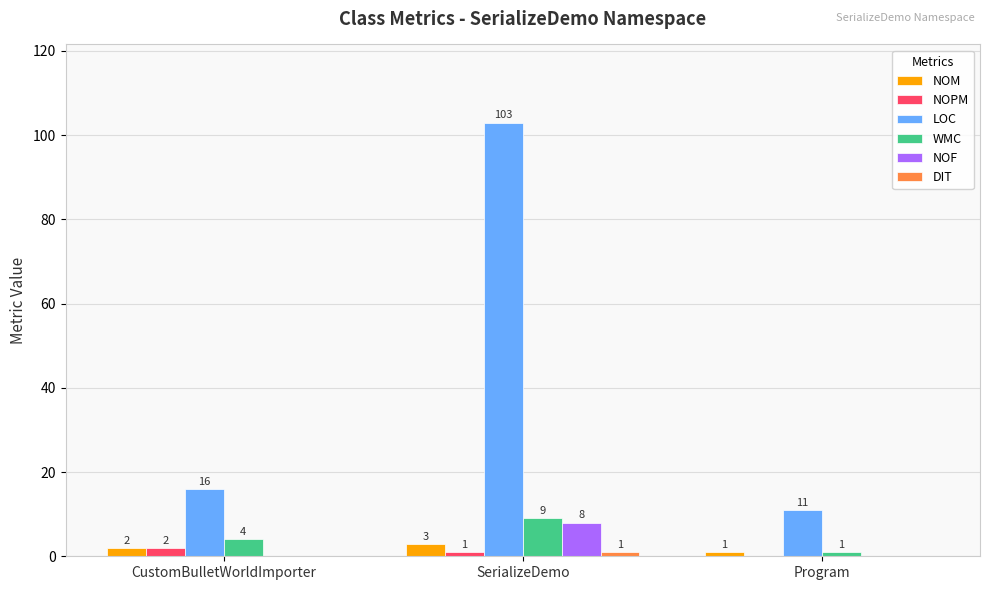

How many groups of bars are there?

3